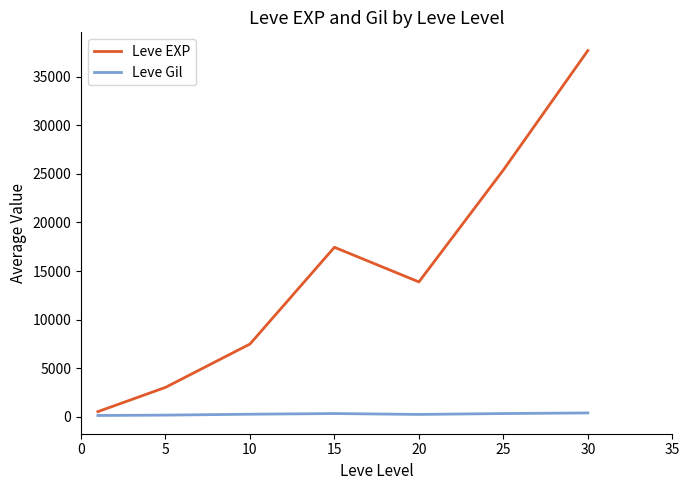

Which series has the largest total across all categories?

Leve EXP